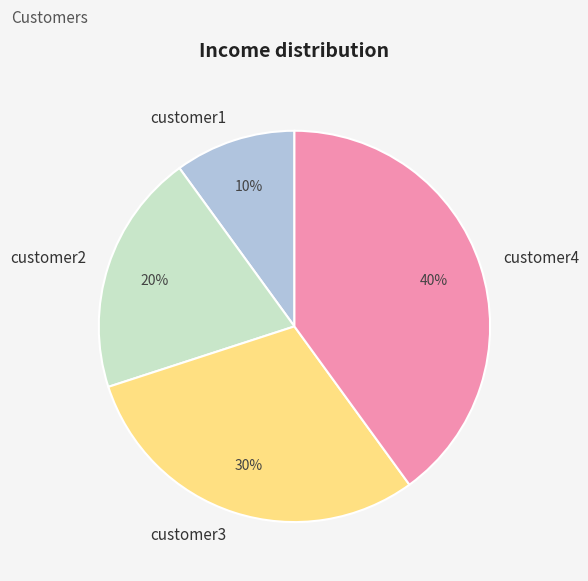

To the nearest percent, what is the combined percentage of customer1 and customer2?

30%